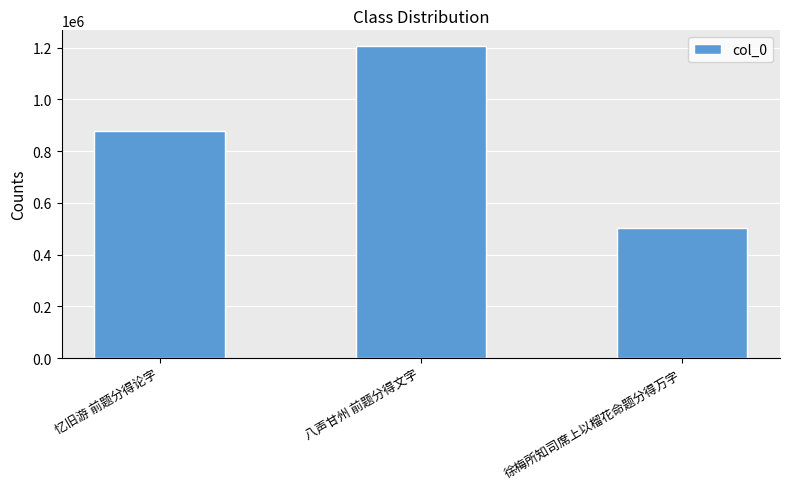

How many data points does each series have?

3